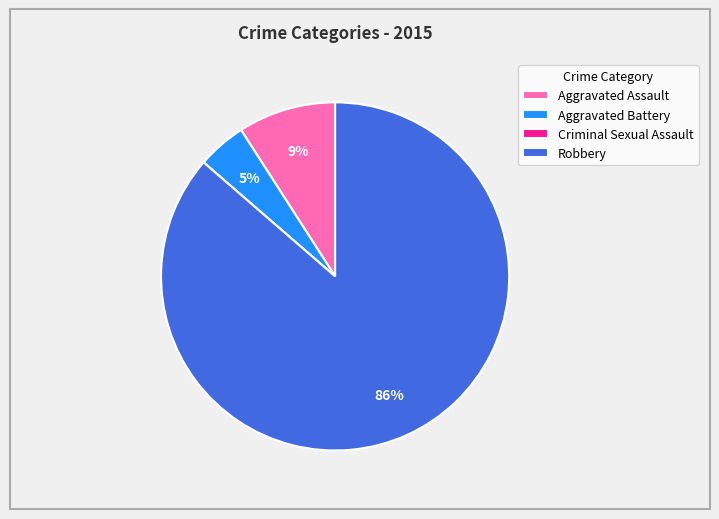

Do Aggravated Assault and Robbery together represent more than half of the pie?

Yes